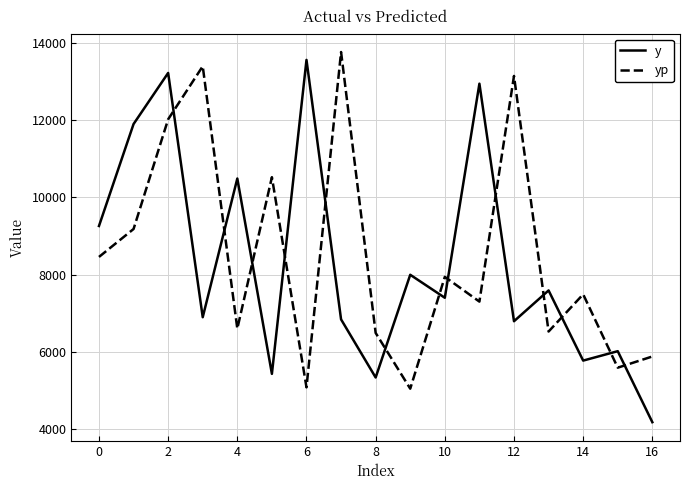

What is the maximum value for y?

13564.0